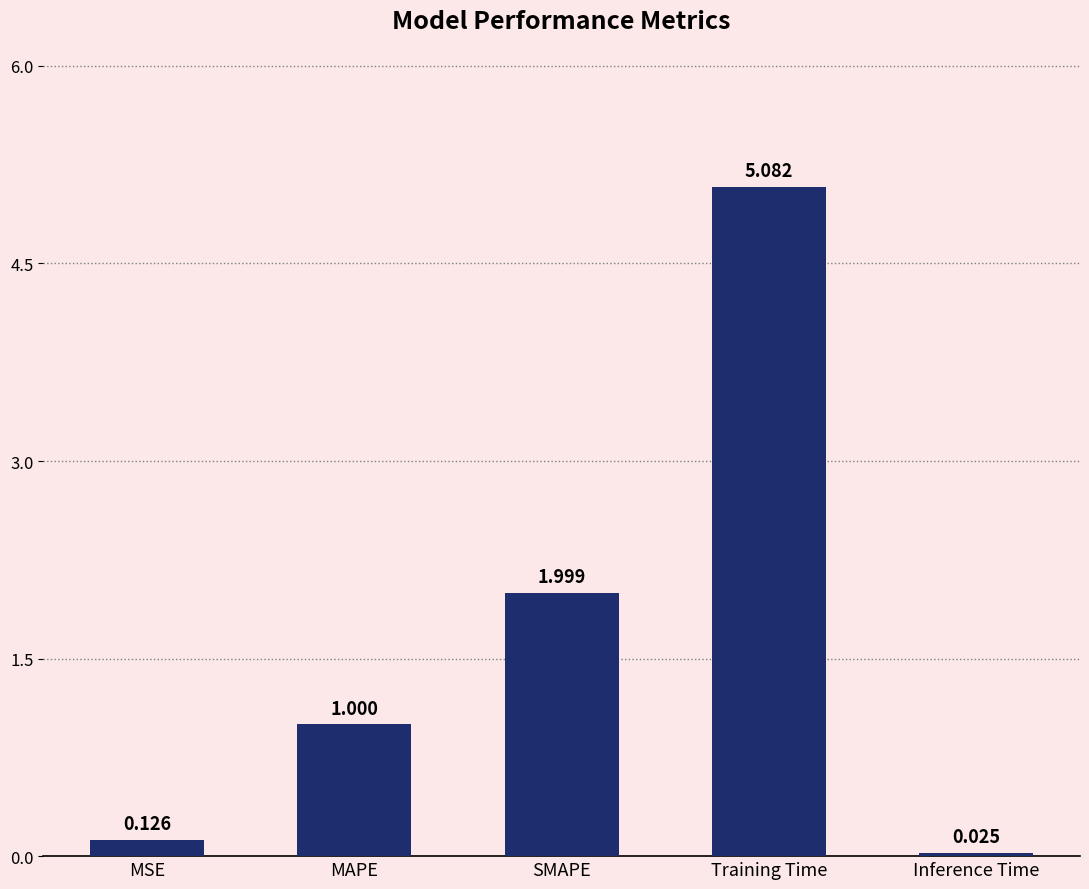

What is the label of the 4th bar from the left?

Training Time